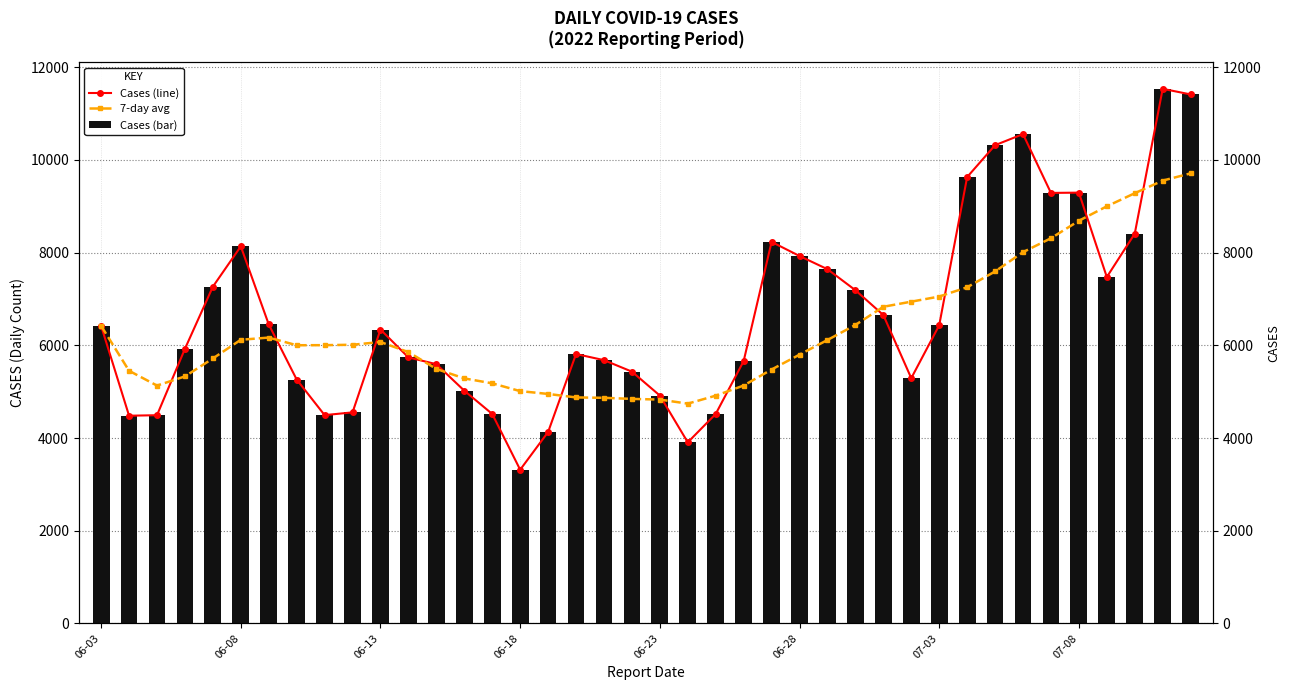

What is the difference between the 7-day avg values at 22 and 9?

1098.4